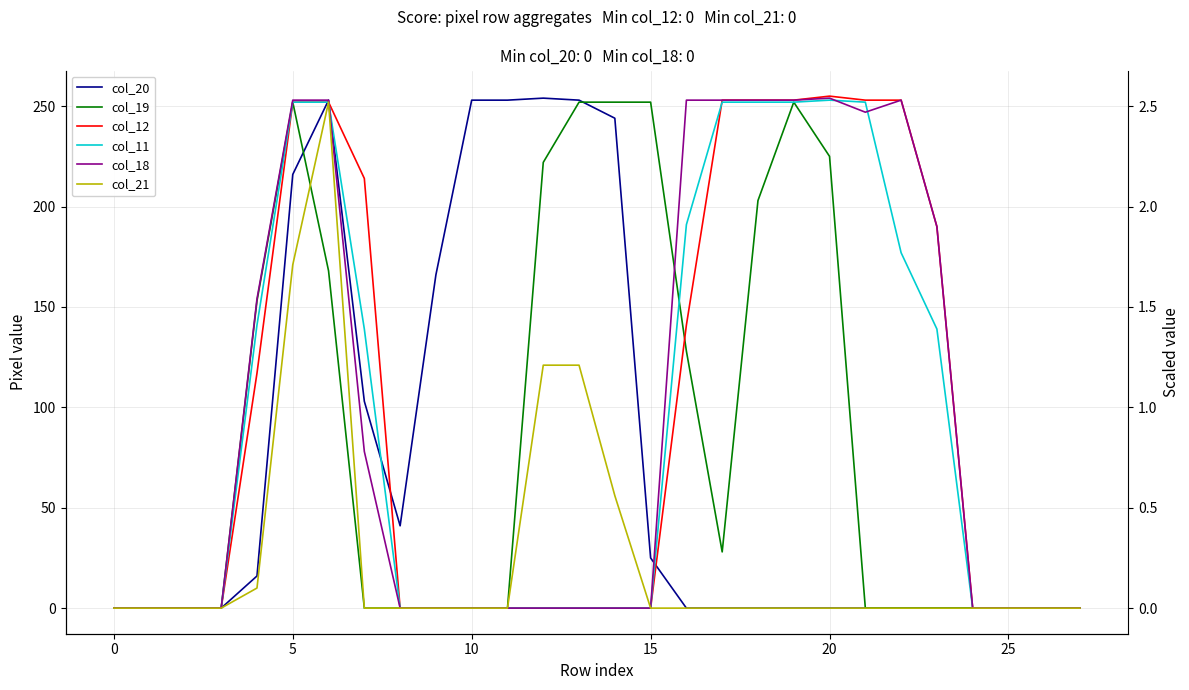

Between which two adjacent categories do col_20 and col_18 first intersect?

15 and 16